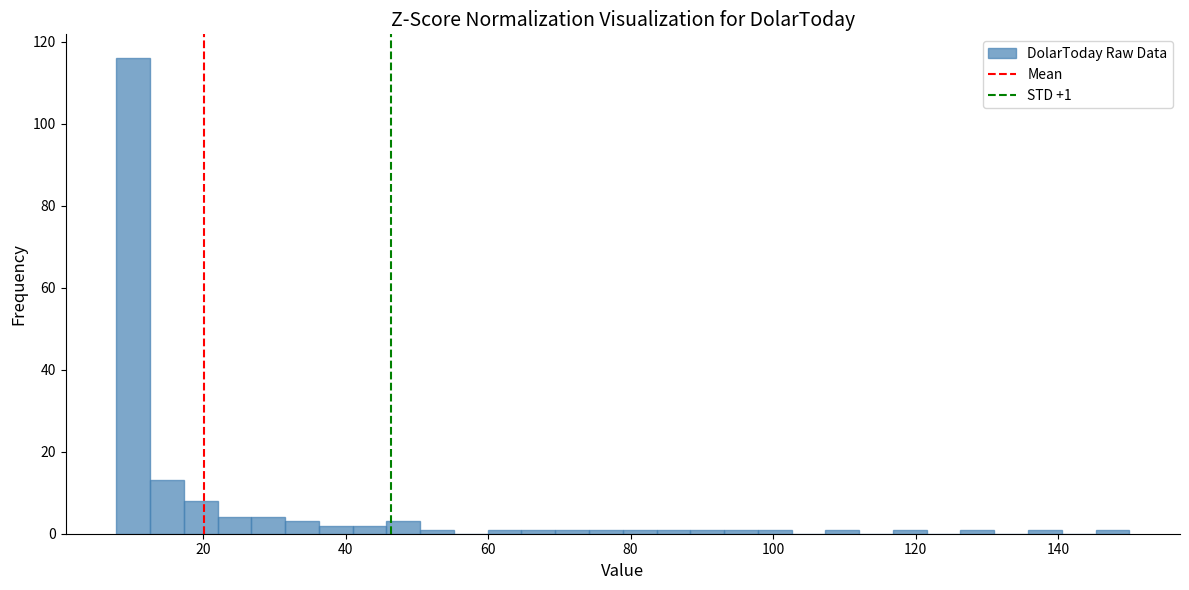

Around what value on the x-axis is the tallest bar? Give the approximate position of its centre, as read against the axis.

10